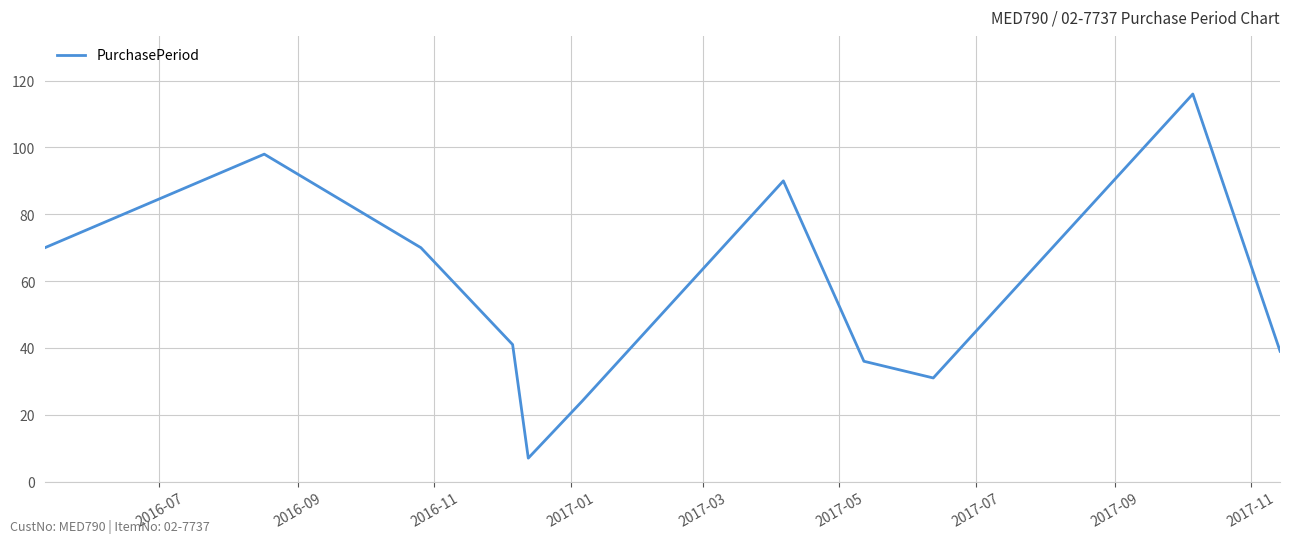

What is the smallest value displayed?

7